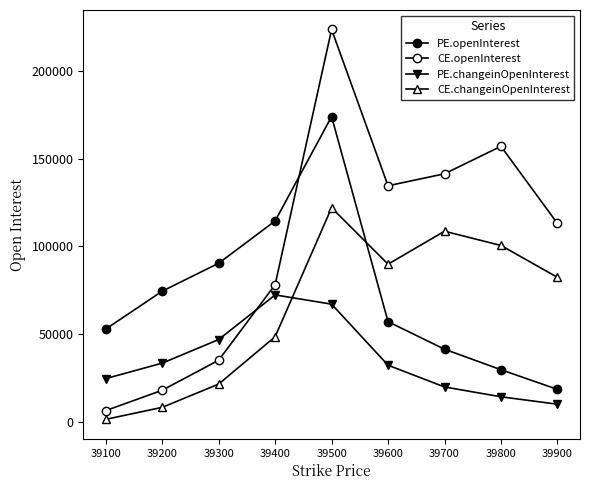

Reading left to right, transcribe all the data shown in this chart.

PE.openInterest: 39100=52847	39200=74462	39300=90375	39400=114466	39500=173972	39600=57077	39700=41375	39800=29685	39900=18483
CE.openInterest: 39100=6372	39200=17982	39300=35095	39400=78155	39500=223613	39600=134531	39700=141363	39800=157011	39900=113083
PE.changeinOpenInterest: 39100=24620	39200=33427	39300=46885	39400=72318	39500=67058	39600=32255	39700=19855	39800=14252	39900=10025
CE.changeinOpenInterest: 39100=1399	39200=8229	39300=21498	39400=48484	39500=122000	39600=89845	39700=108620	39800=100507	39900=82345